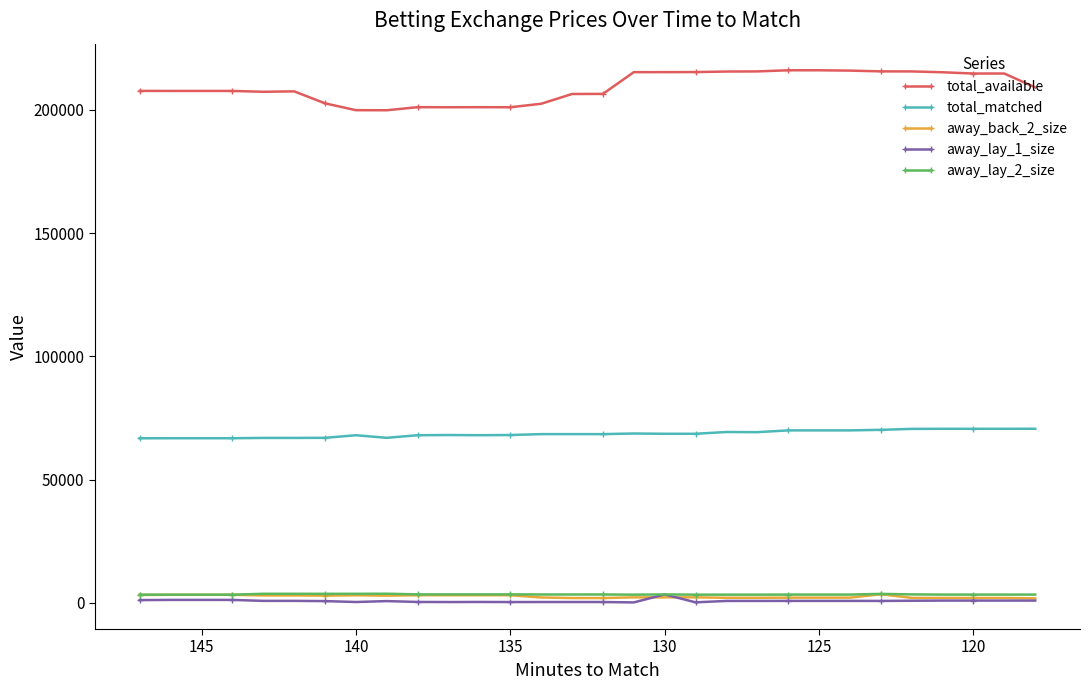

What are all the series names shown in the legend?

total_available, total_matched, away_back_2_size, away_lay_1_size, away_lay_2_size